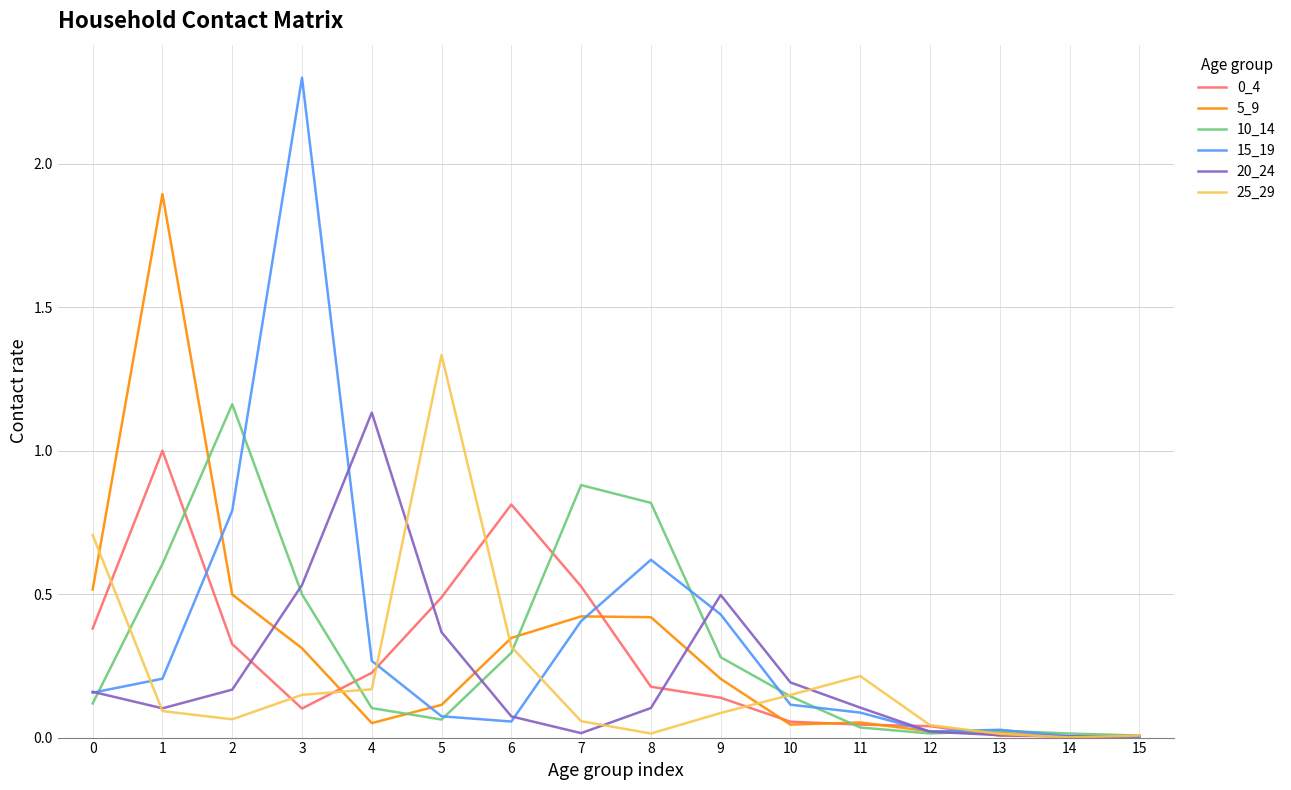

Which series has the largest range (max minus min)?

15_19